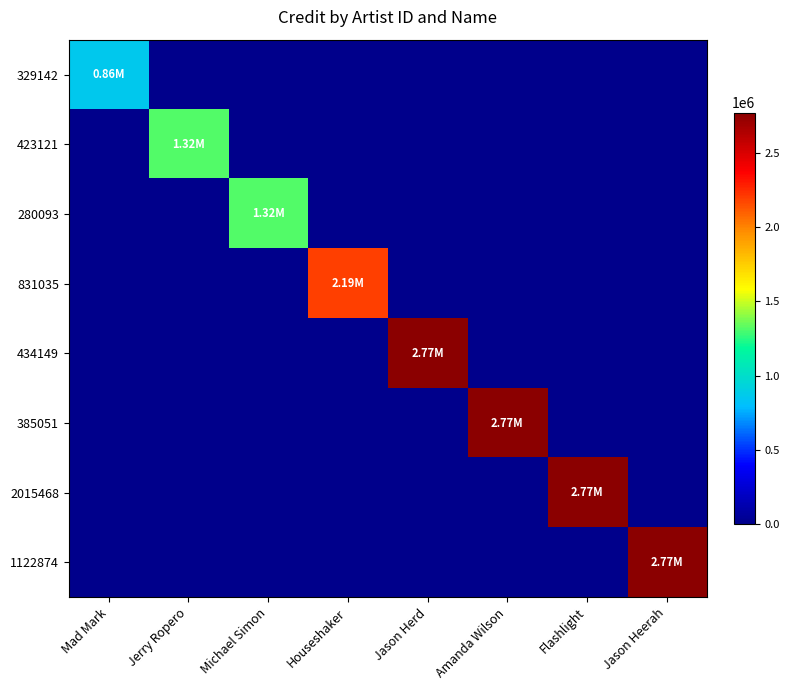

Which series has the largest range (max minus min)?

434149